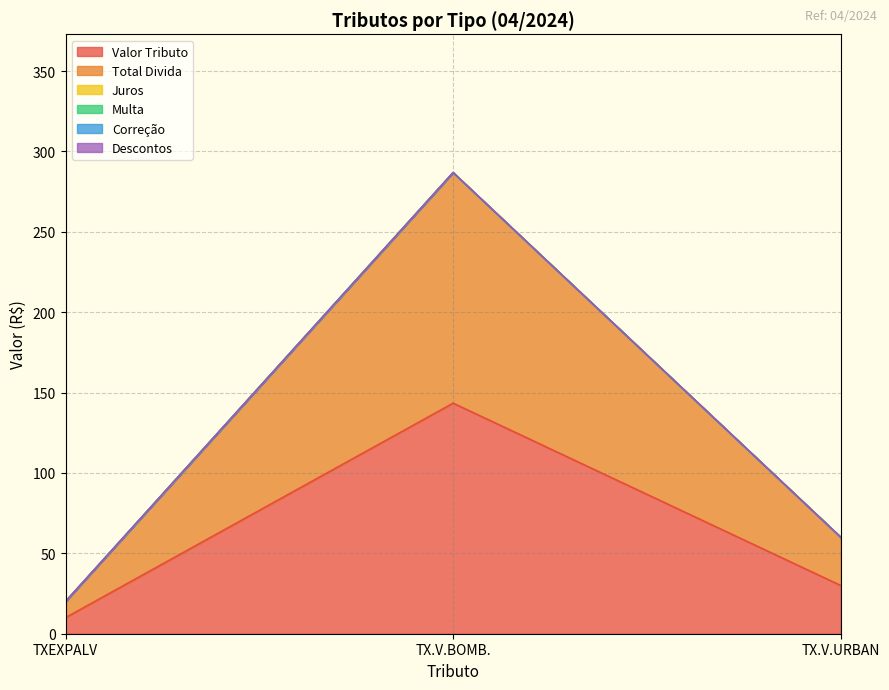

What are all the series names shown in the legend?

Valor Tributo, Total Divida, Juros, Multa, Correção, Descontos